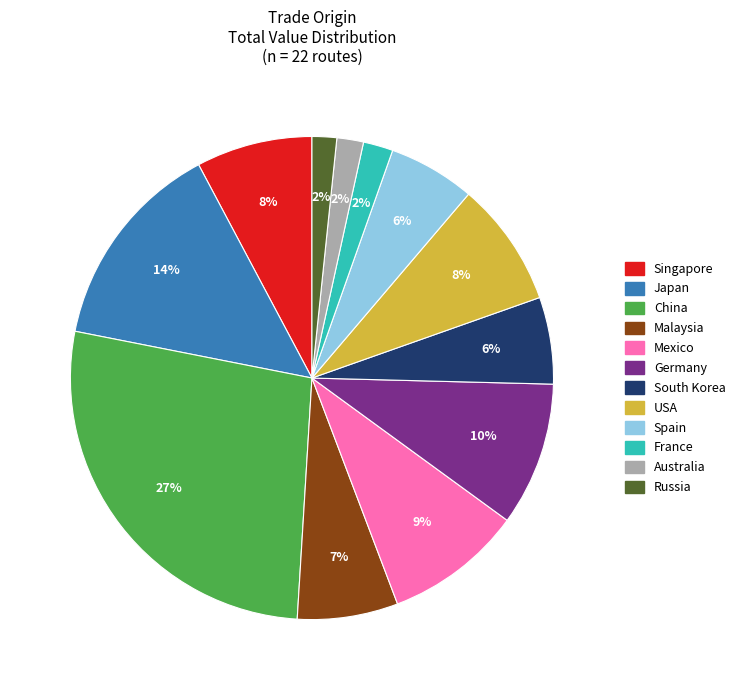

How many slices are in this pie chart?

12